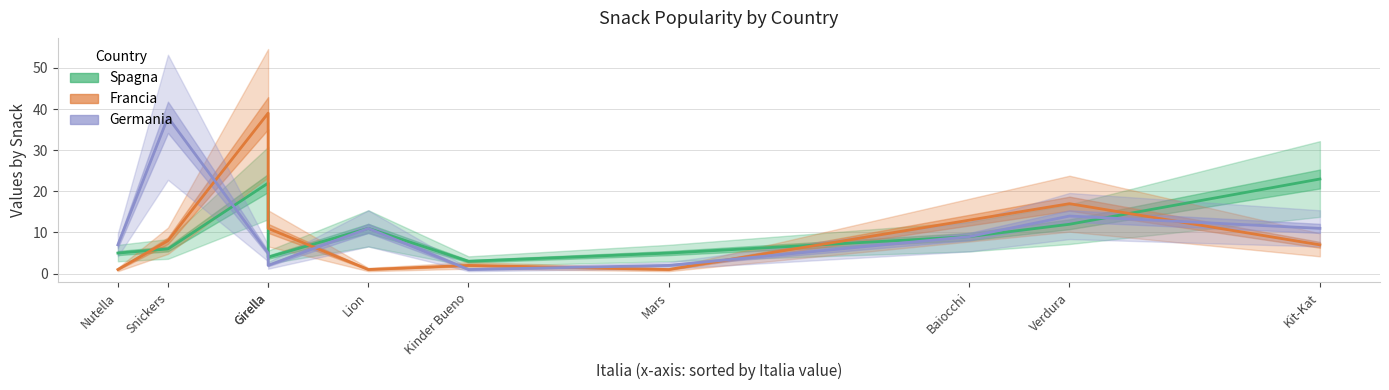

Reading right to left, extract all data points from this chart.

Spagna: Kit-Kat=23	Verdura=12	Baiocchi=9	Mars=5	Kinder Bueno=3	Lion=11	Girella=4	Girella=22	Snickers=6	Nutella=5
Francia: Kit-Kat=7	Verdura=17	Baiocchi=13	Mars=1	Kinder Bueno=2	Lion=1	Girella=11	Girella=39	Snickers=8	Nutella=1
Germania: Kit-Kat=11	Verdura=14	Baiocchi=9	Mars=2	Kinder Bueno=1	Lion=11	Girella=2	Girella=5	Snickers=38	Nutella=7